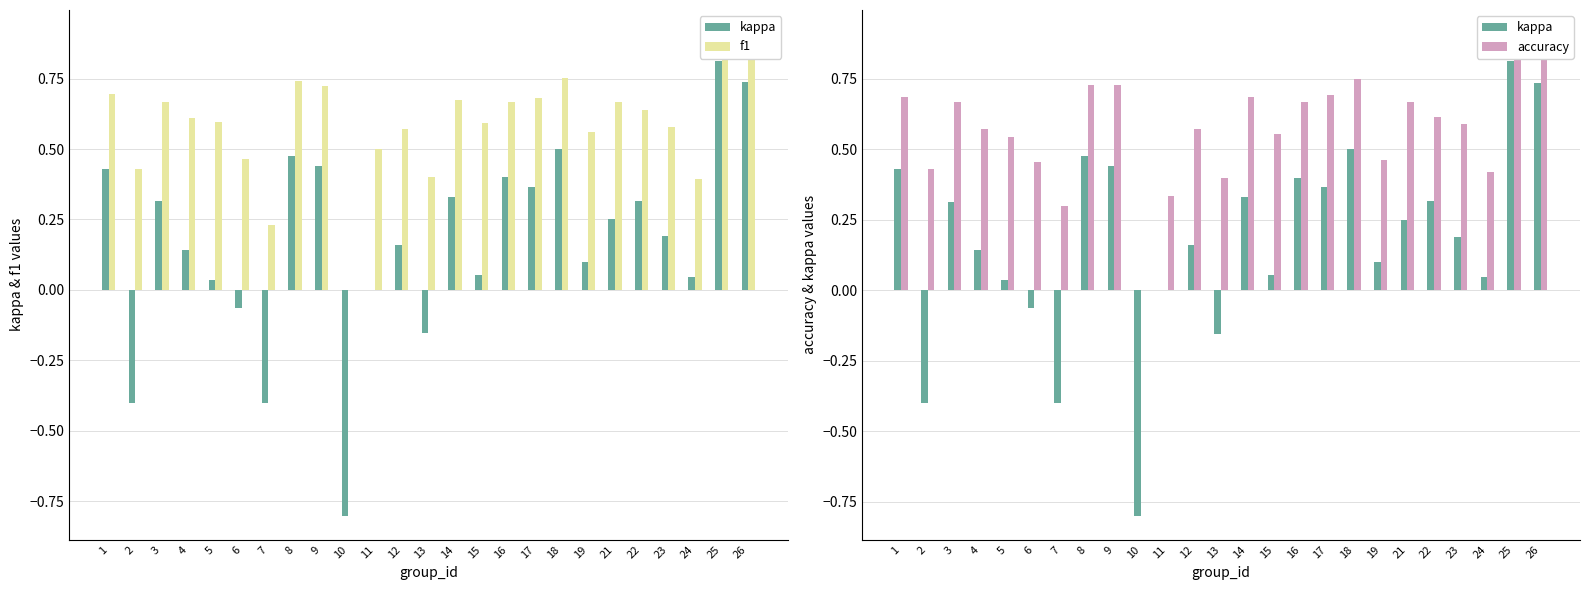

At 23, list the series in order from smallest to largest.

kappa, f1, accuracy